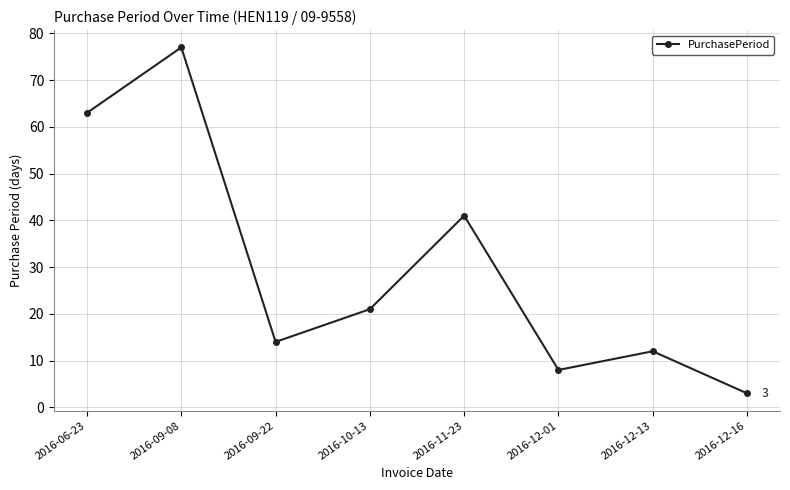

Does the chart display data point markers on the line(s)?

Yes